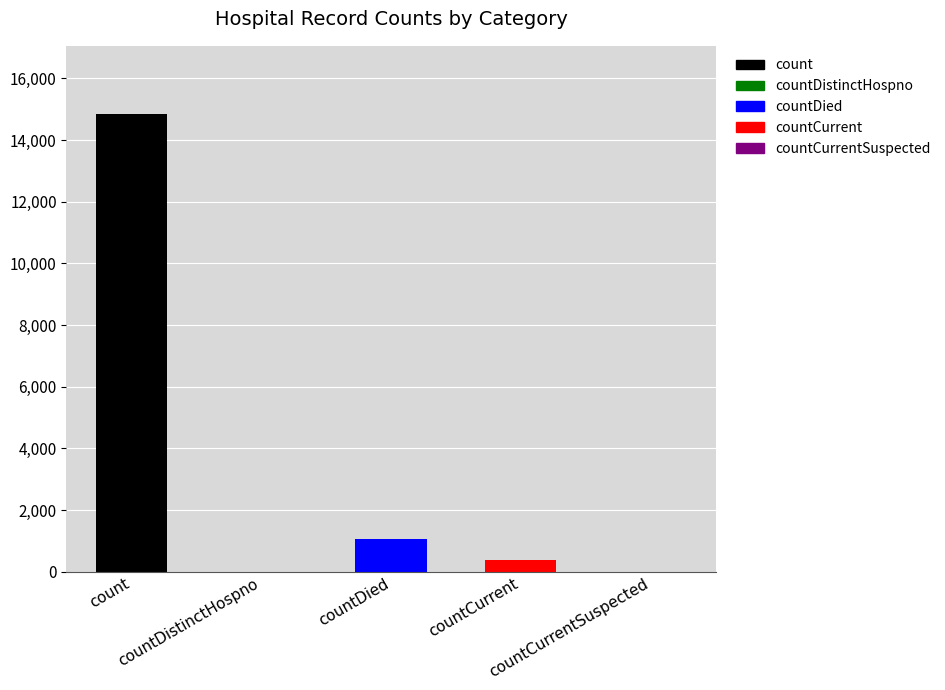

What is the maximum value shown in the chart?

14832